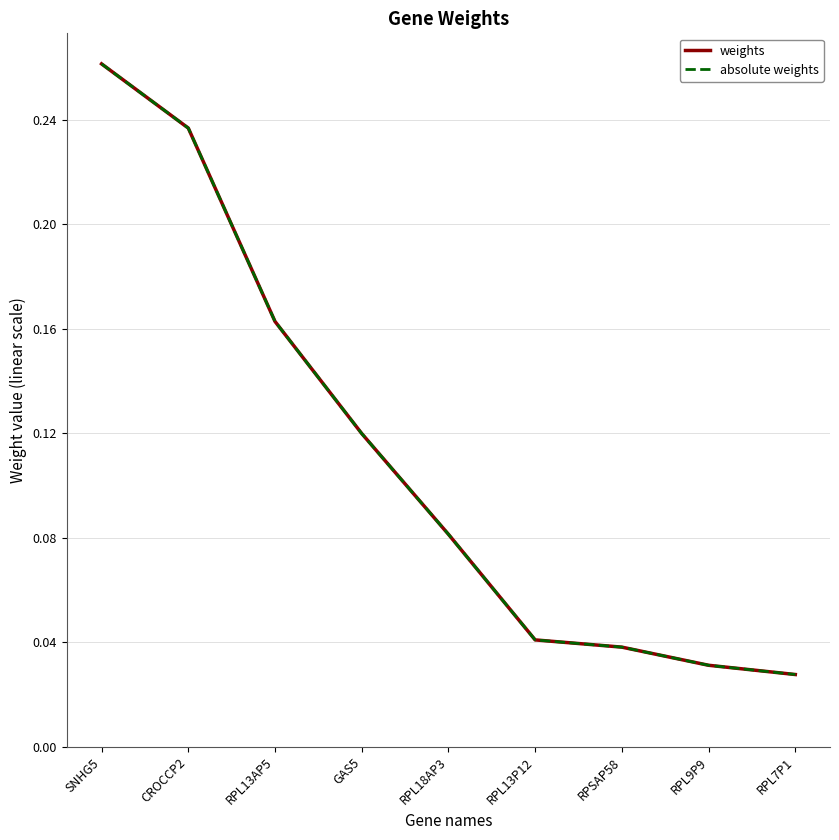

True or false: absolute weights has a value of 0.0 at RPSAP58.

False